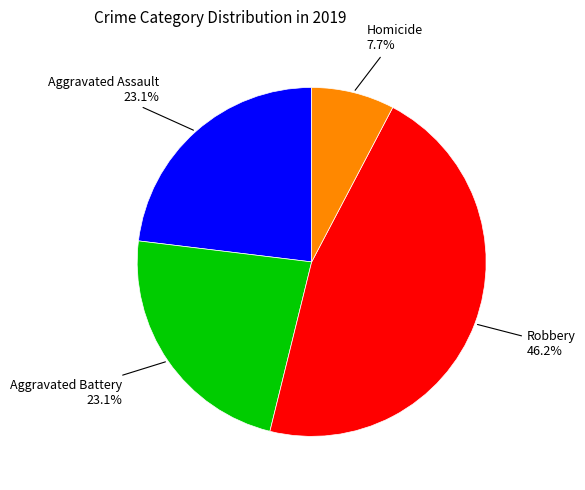

How many slices are in this pie chart?

4